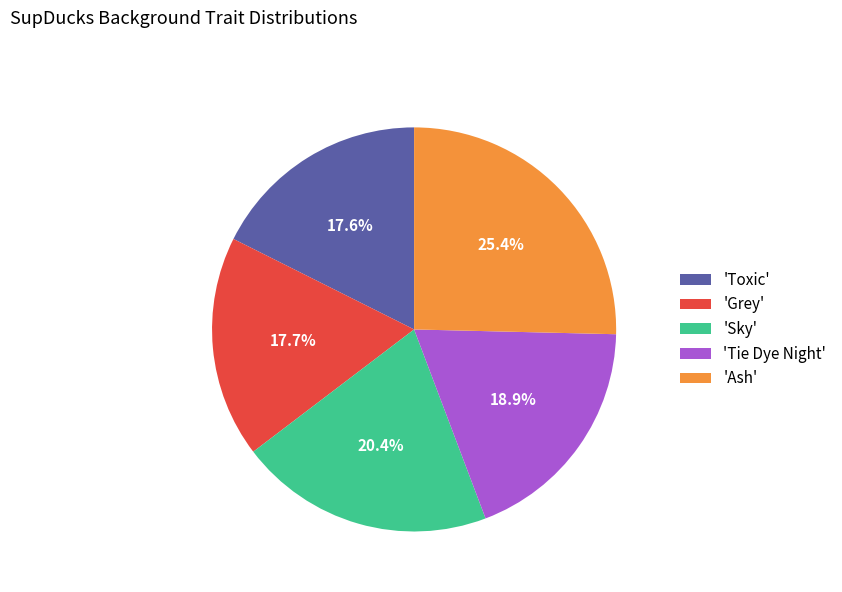

Does 'Toxic' account for over 50% of the chart?

No